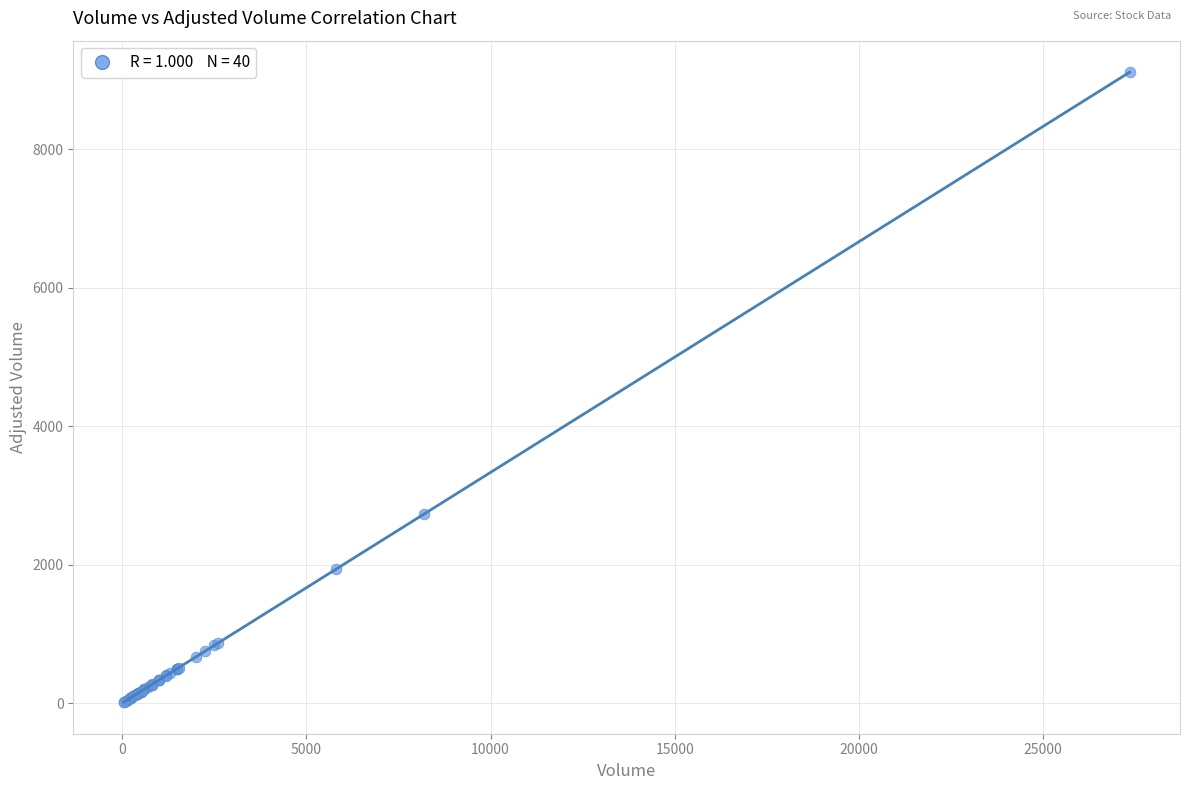

What Y value in the scatter plot is closest to 4564?

2733